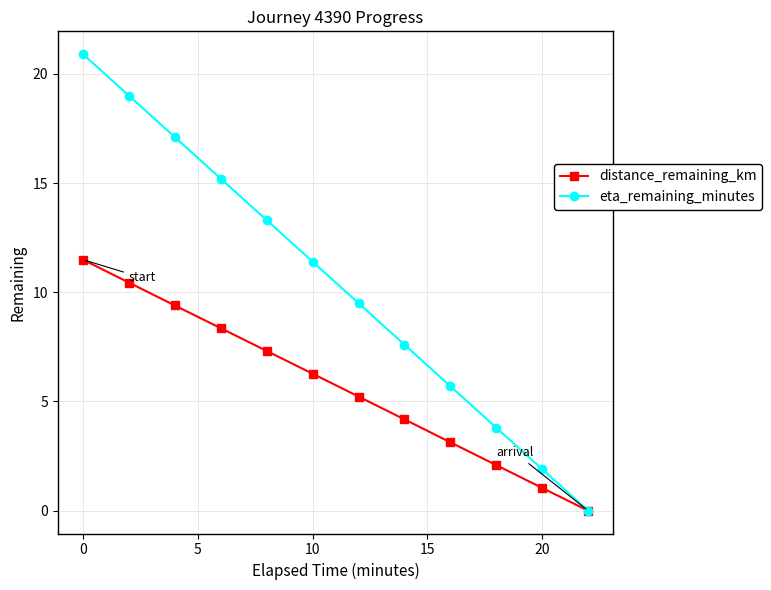

Does the chart have visible grid lines?

Yes